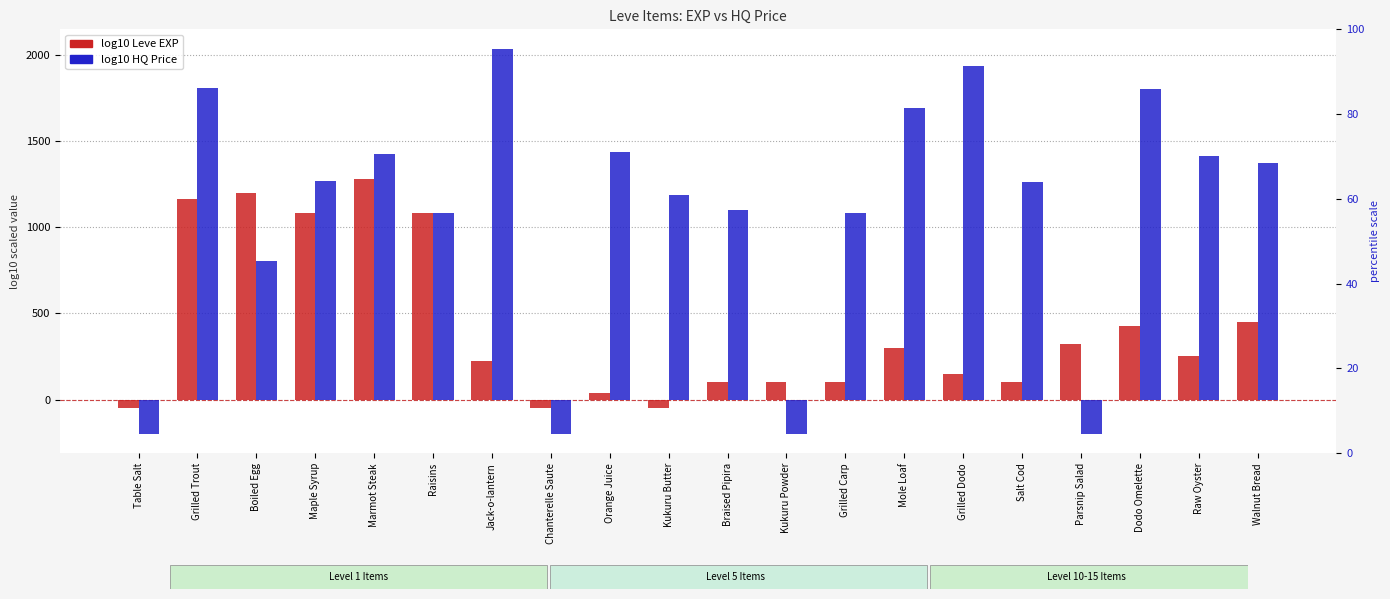

Where does the log10 Leve EXP series first go above 251?

Grilled Trout